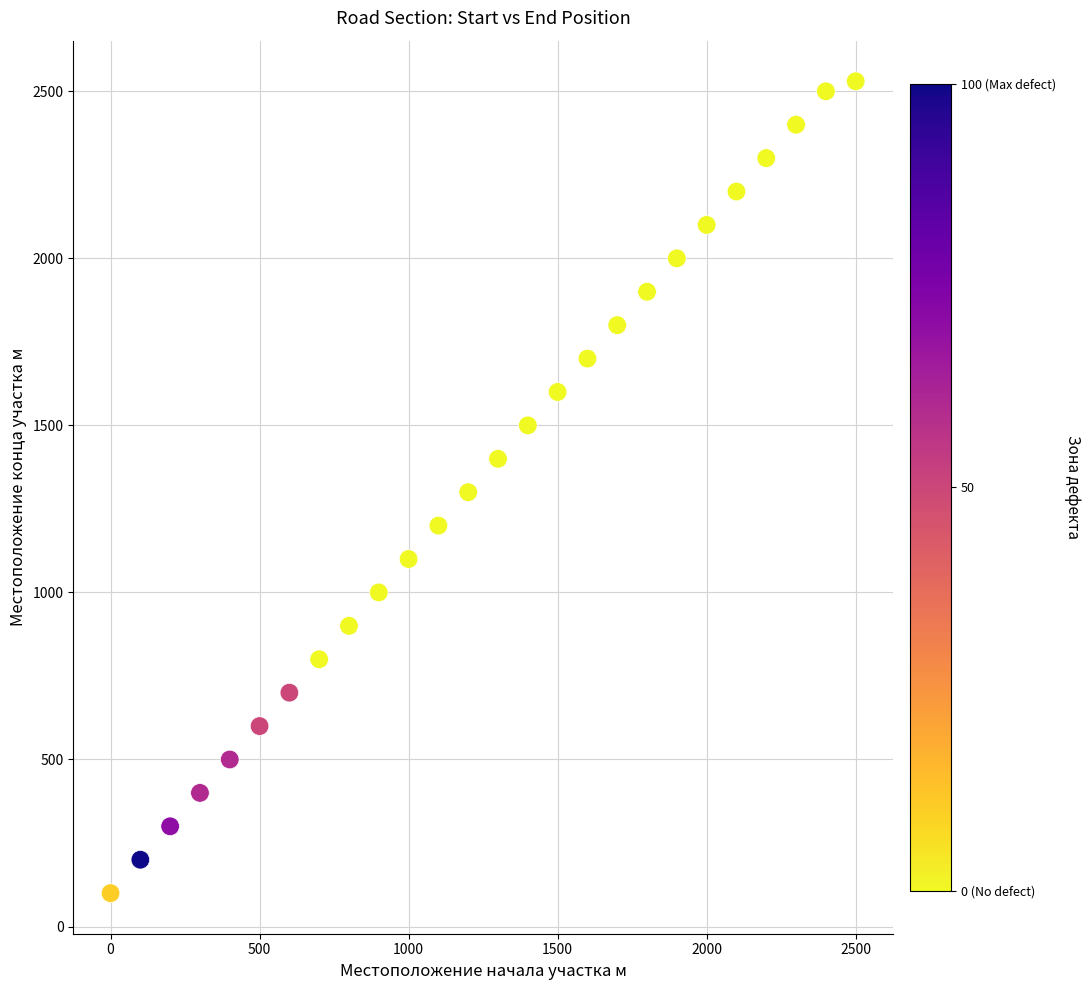

What is the range of Y values (max minus min)?

2430